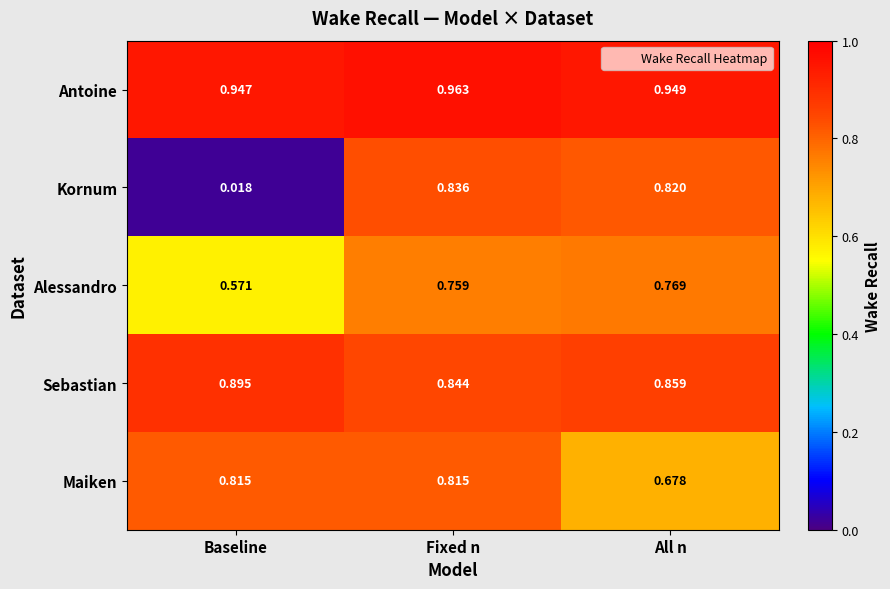

Which series changed the most between Baseline and Fixed n?

Kornum